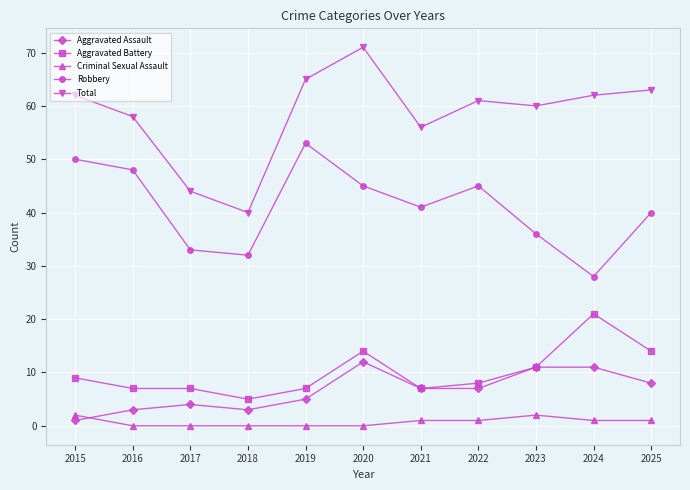

At which category is the sum across all series the highest?

2020